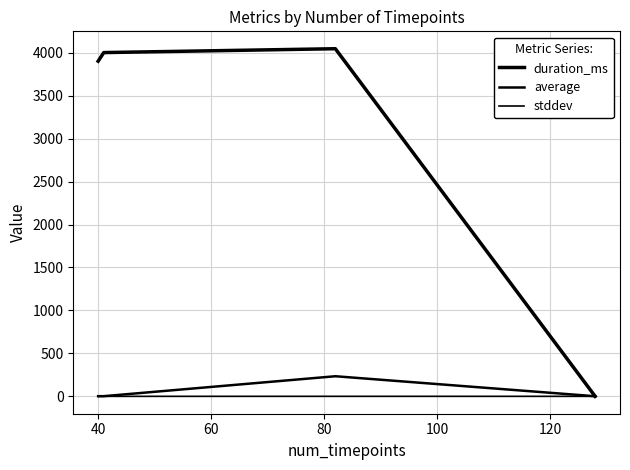

Is this an area chart (filled region under the line)?

No